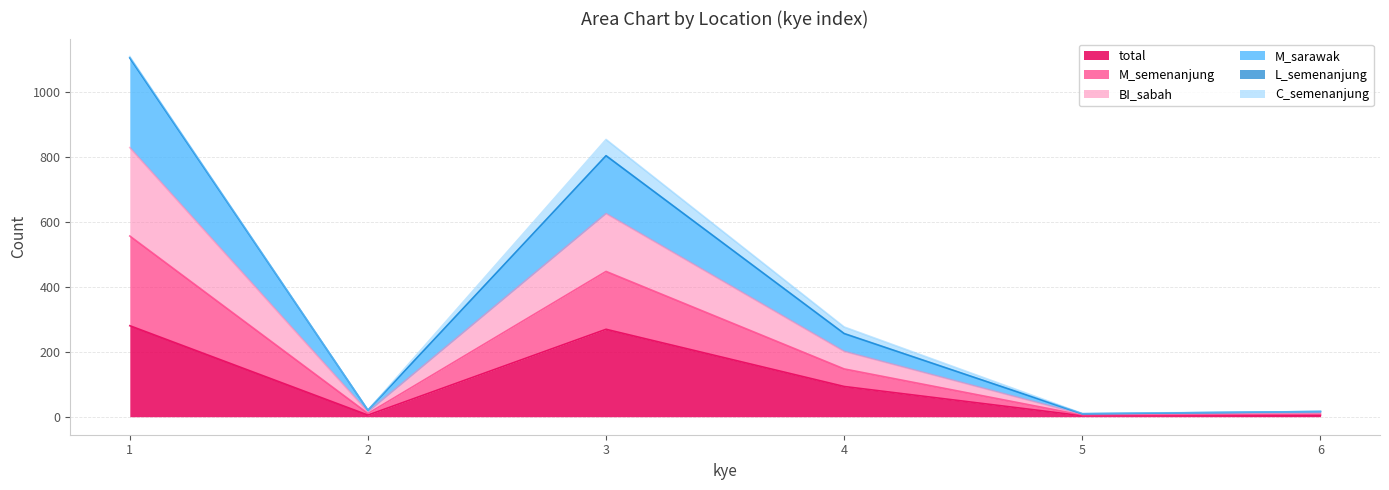

True or false: total and M_semenanjung intersect in this chart.

False